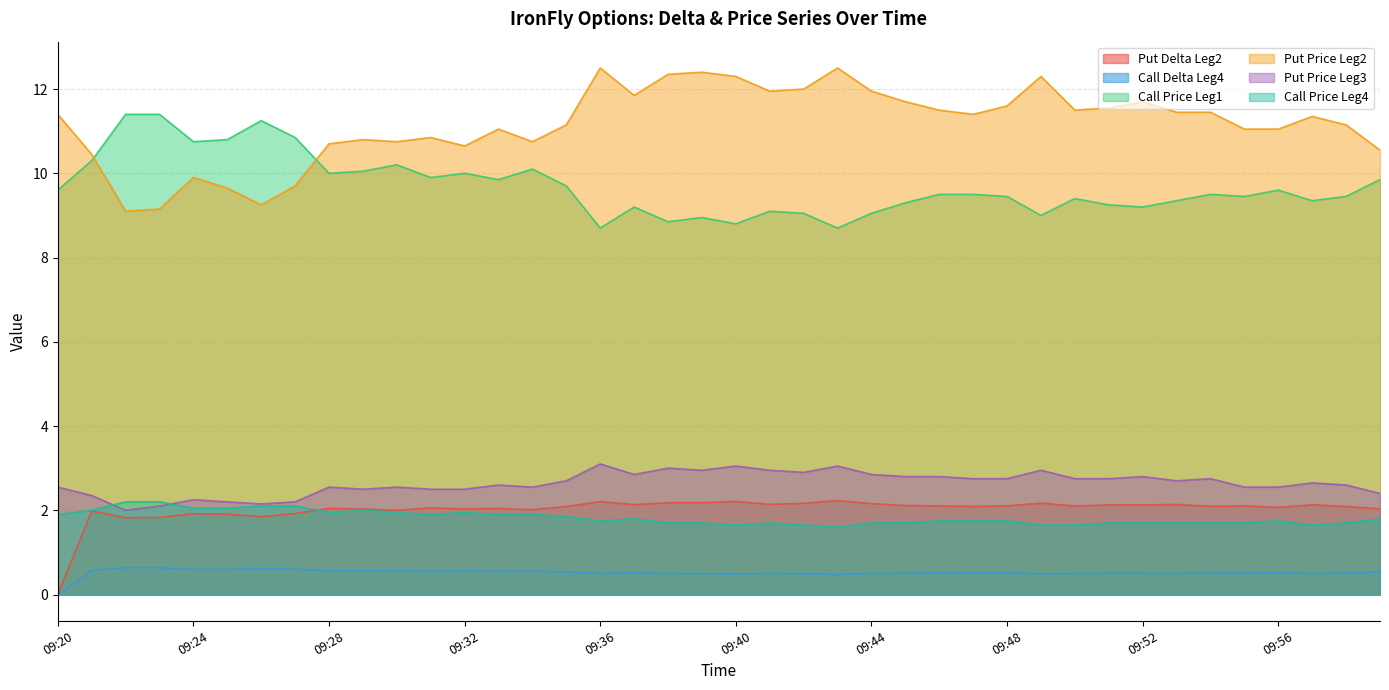

At which label is Put Price Leg2 closest to 10?

09:24